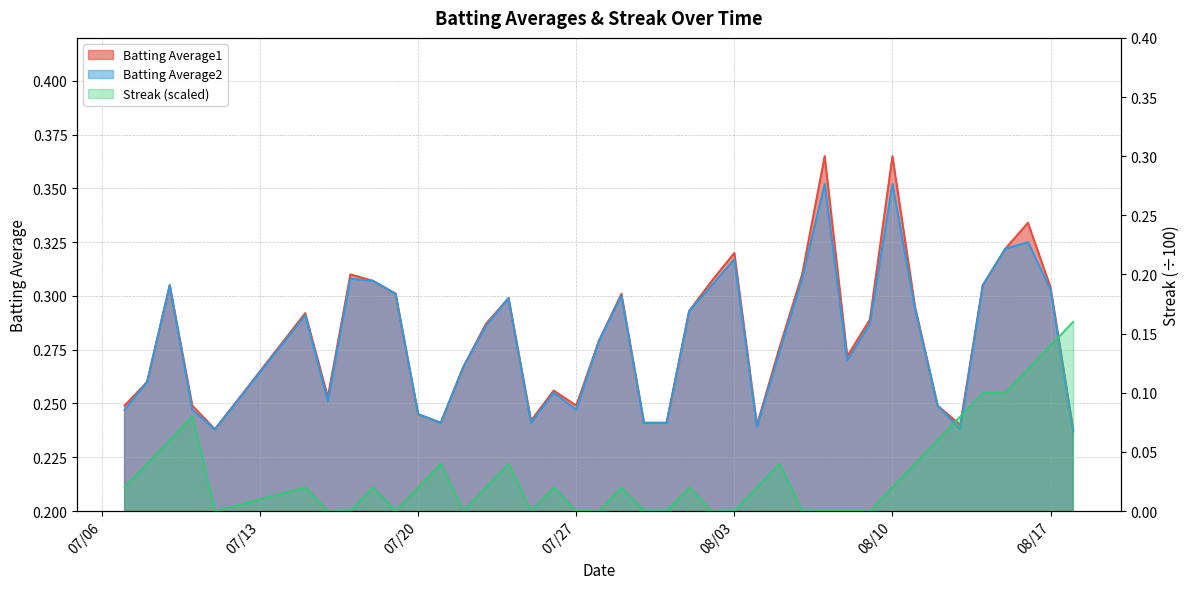

Which has a higher value, 2010-08-13 or 2010-08-12?

2010-08-12